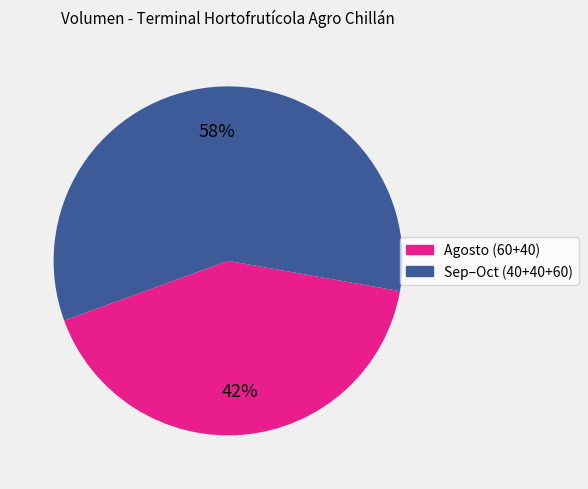

Is there a majority slice in this chart?

Yes